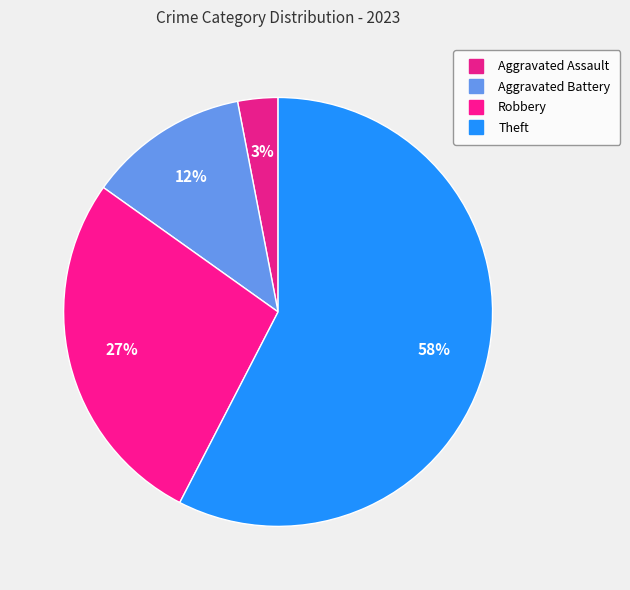

How many segments does this pie chart have?

4